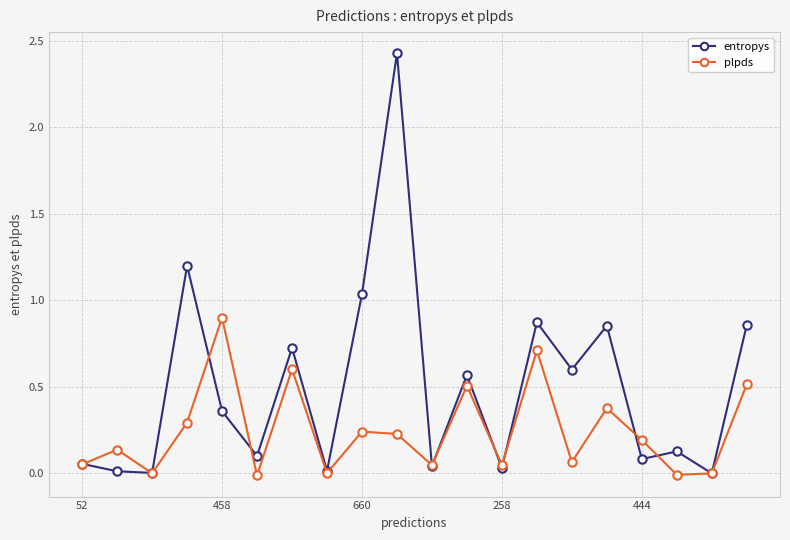

Rank the series by their maximum value, from highest to lowest.

entropys, plpds